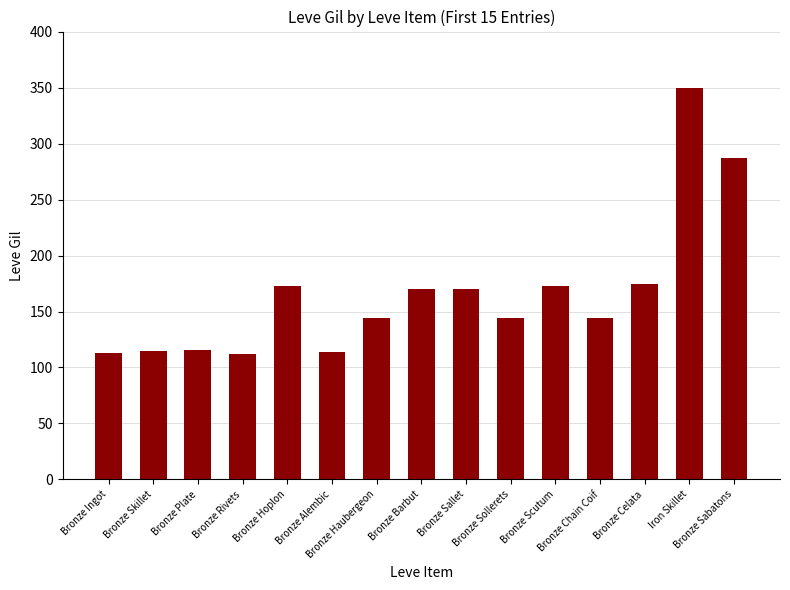

Approximately how many times larger is the value at Bronze Ingot compared to Bronze Haubergeon?

0.8